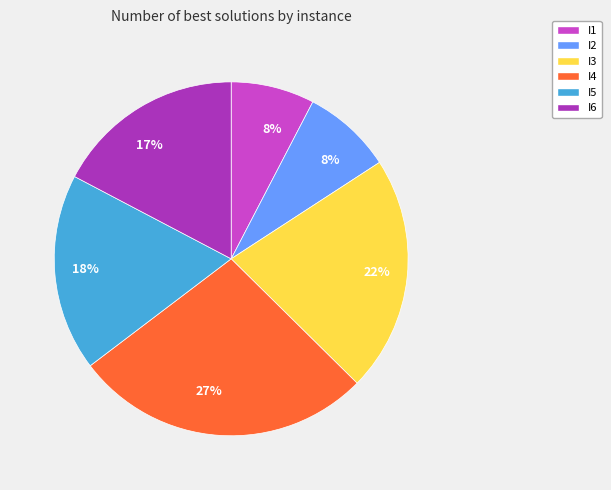

Is there any slice that represents more than half of the pie?

No